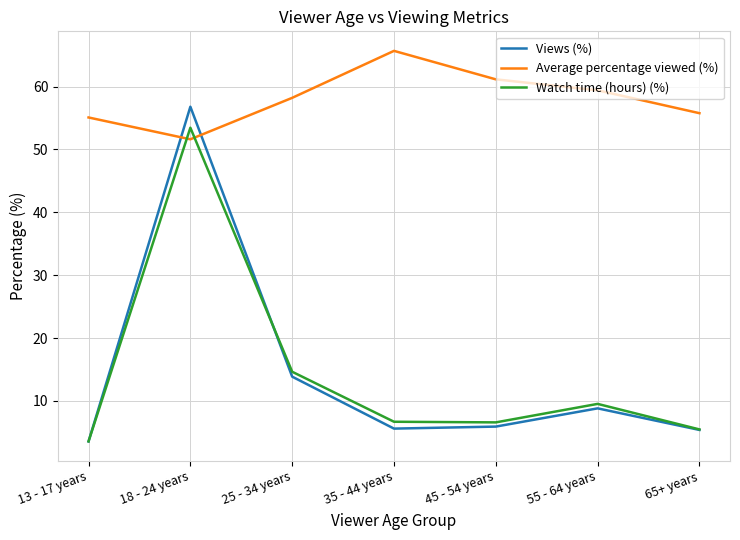

In Average percentage viewed (%), how many points are lower than both neighbors (excluding endpoints)?

1